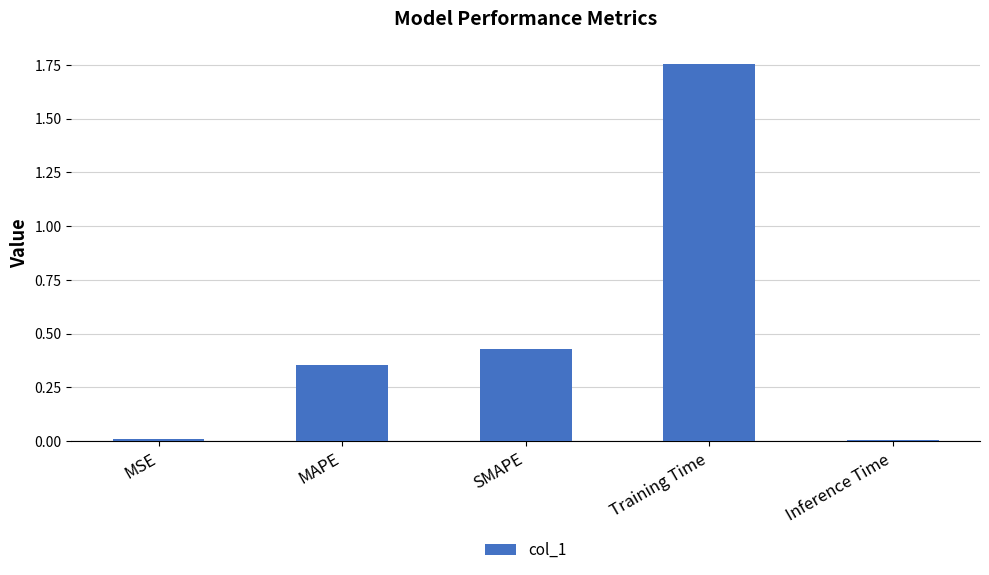

The chart shows a value of 0.0 at Inference Time. True or false?

True